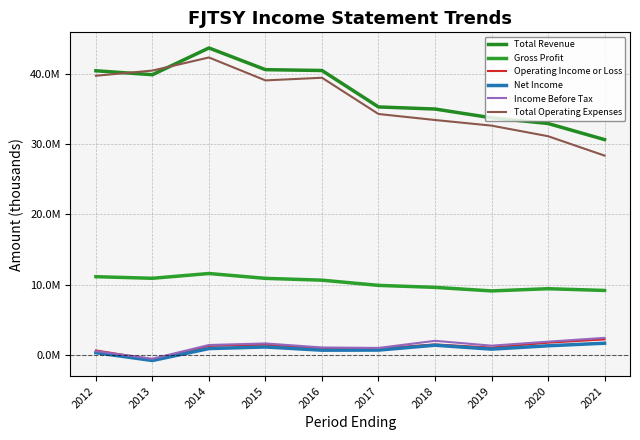

Is this an area chart (filled region under the line)?

No